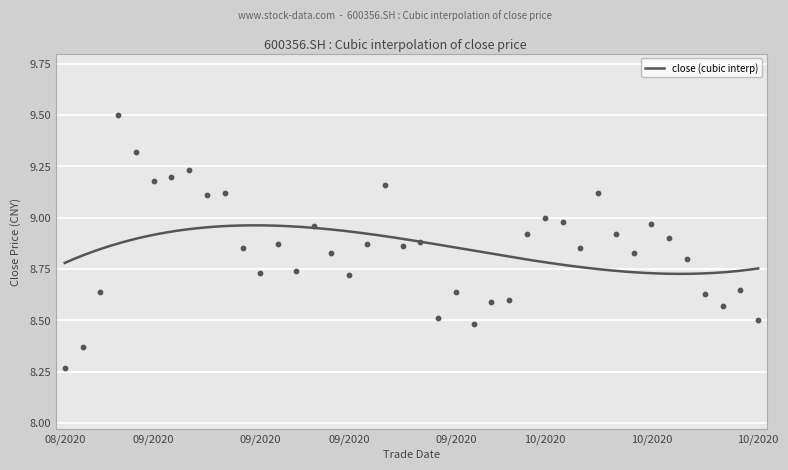

Approximately how many times larger is the value at 20200918 compared to 20200910?

1.0